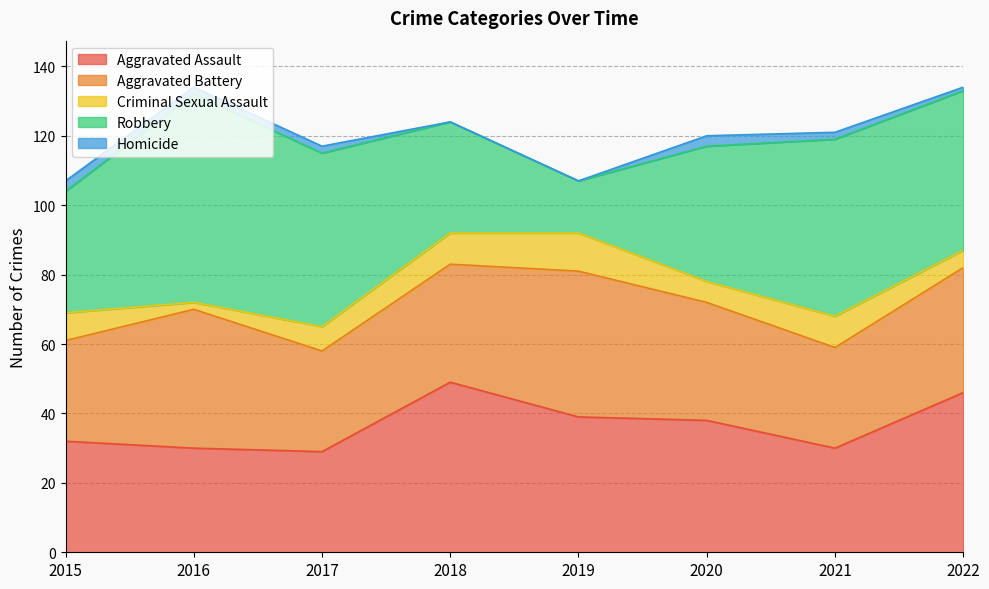

How many data points in Robbery are less than 46?

4